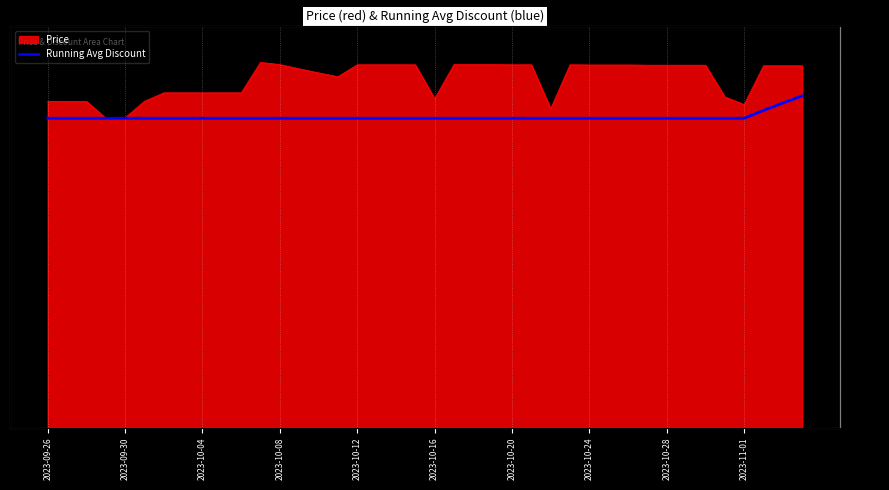

The value at 10 is 220300.3. True or false?

False